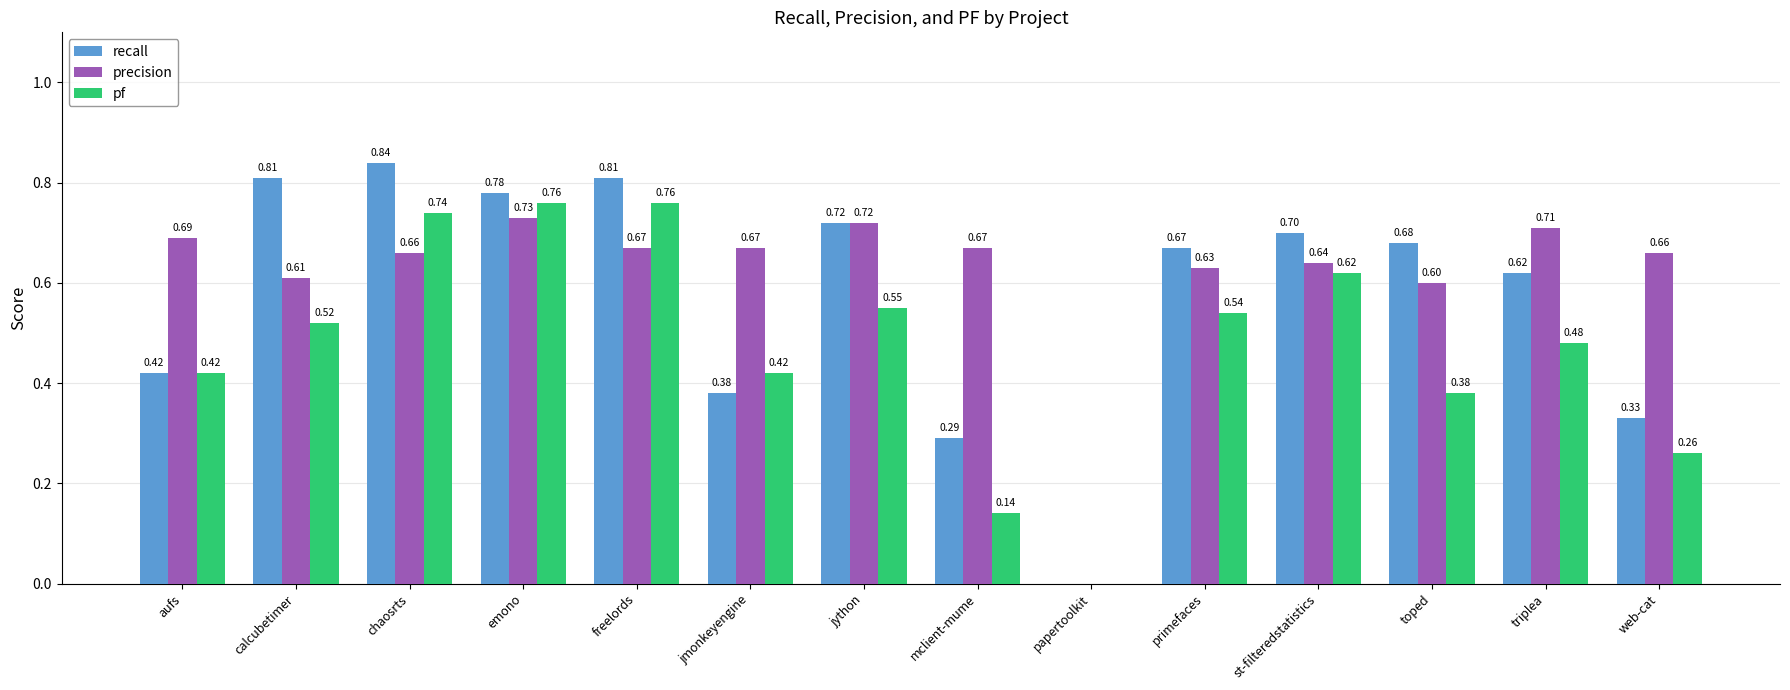

The value of precision at emono is 0.5. True or false?

False